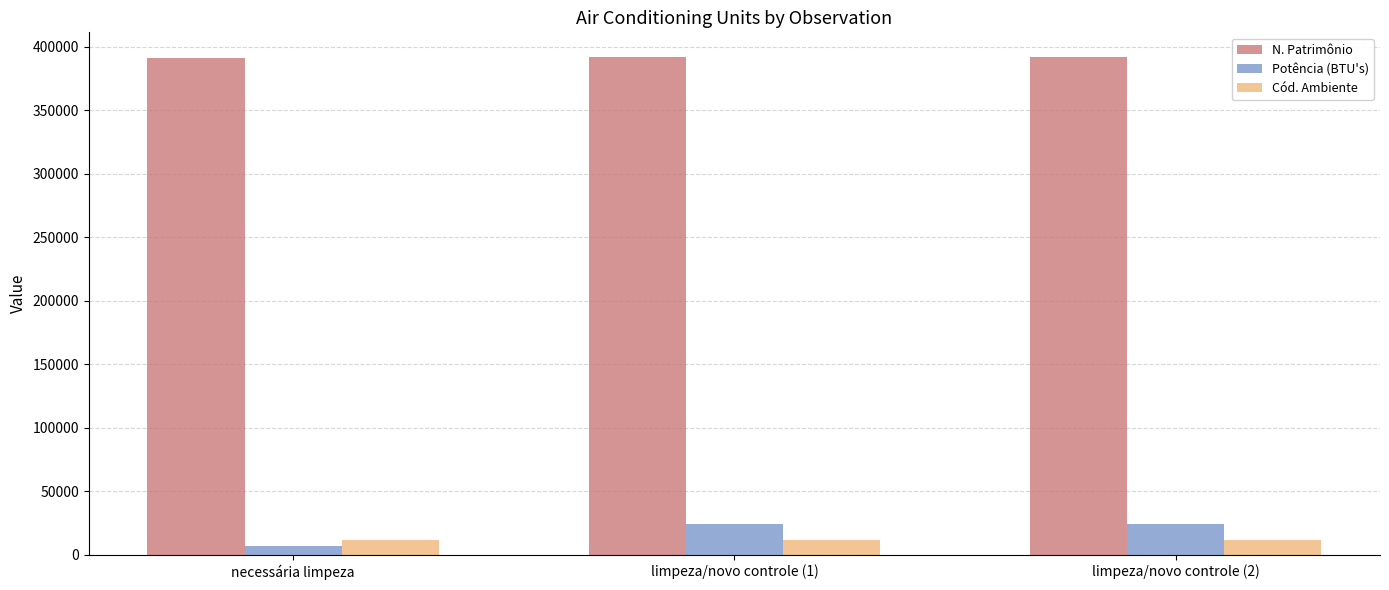

List the series in order of their peak value, highest first.

N. Patrimônio, Potência (BTU's), Cód. Ambiente